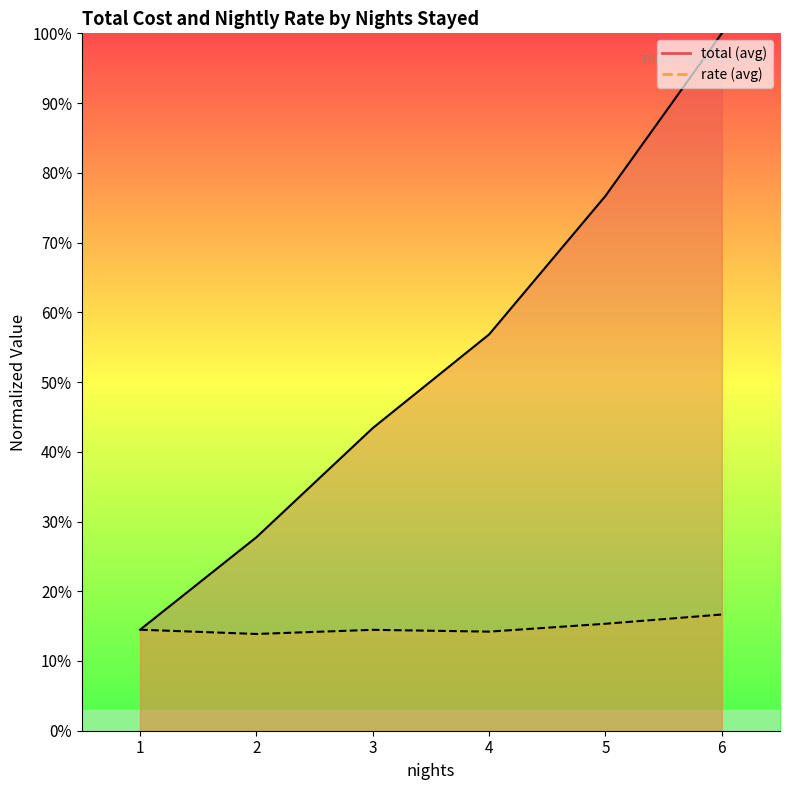

Rank the series by their maximum value, from highest to lowest.

total, rate